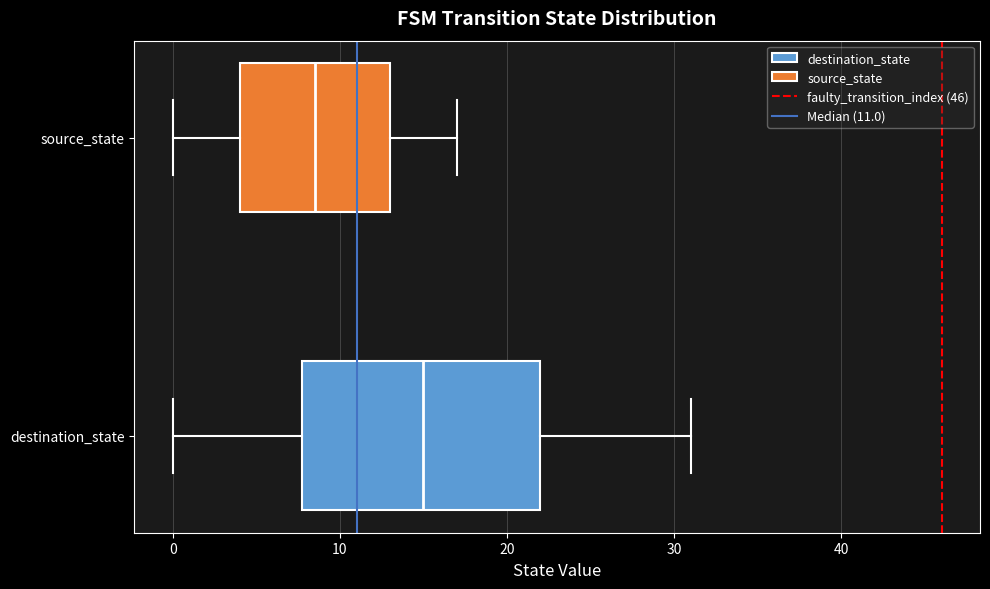

Reading bottom to top, read every box against the x-axis: the position of its median line, the range the box covers, and the ends of its whiskers. The values are not printed on the chart, so give them approximately, as read against the axis.

destination_state: median 15, box 8 to 22, whiskers 0 to 31
source_state: median 9, box 4 to 13, whiskers 0 to 17